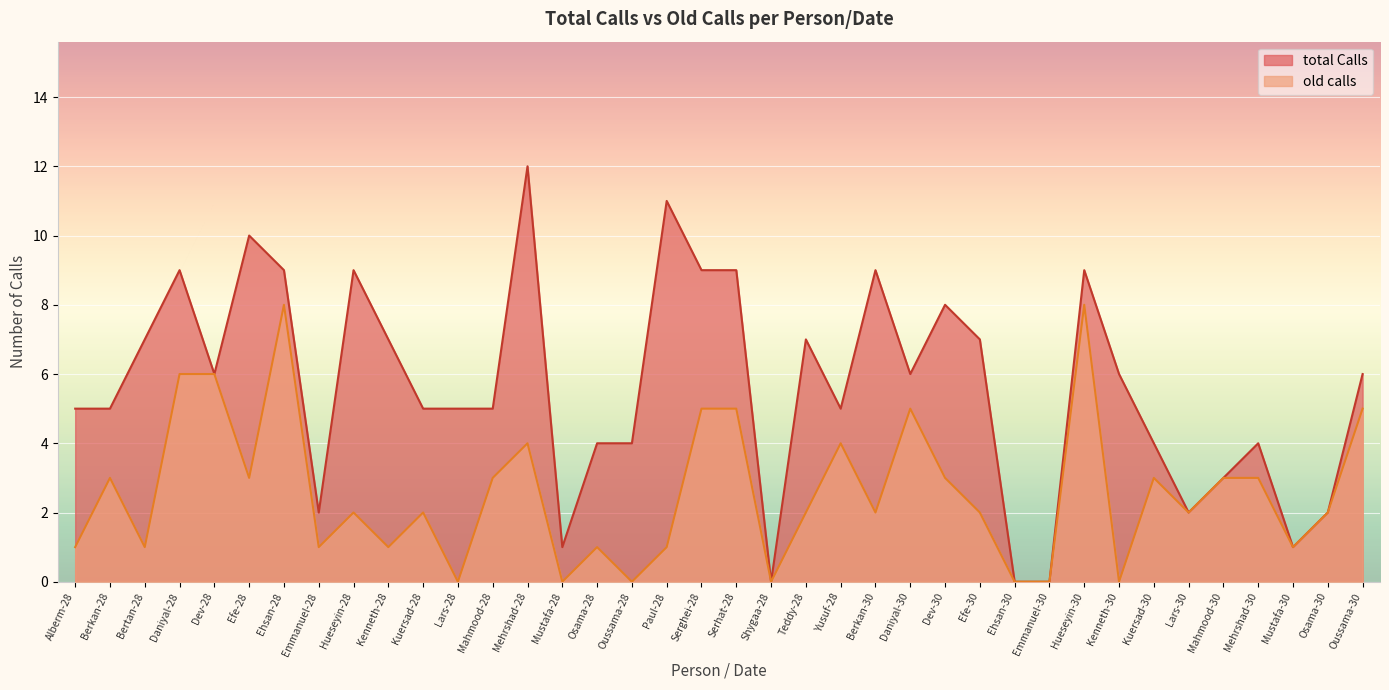

Is the value of old calls at Berkan-30 greater than the value of total Calls at Dev-28?

No